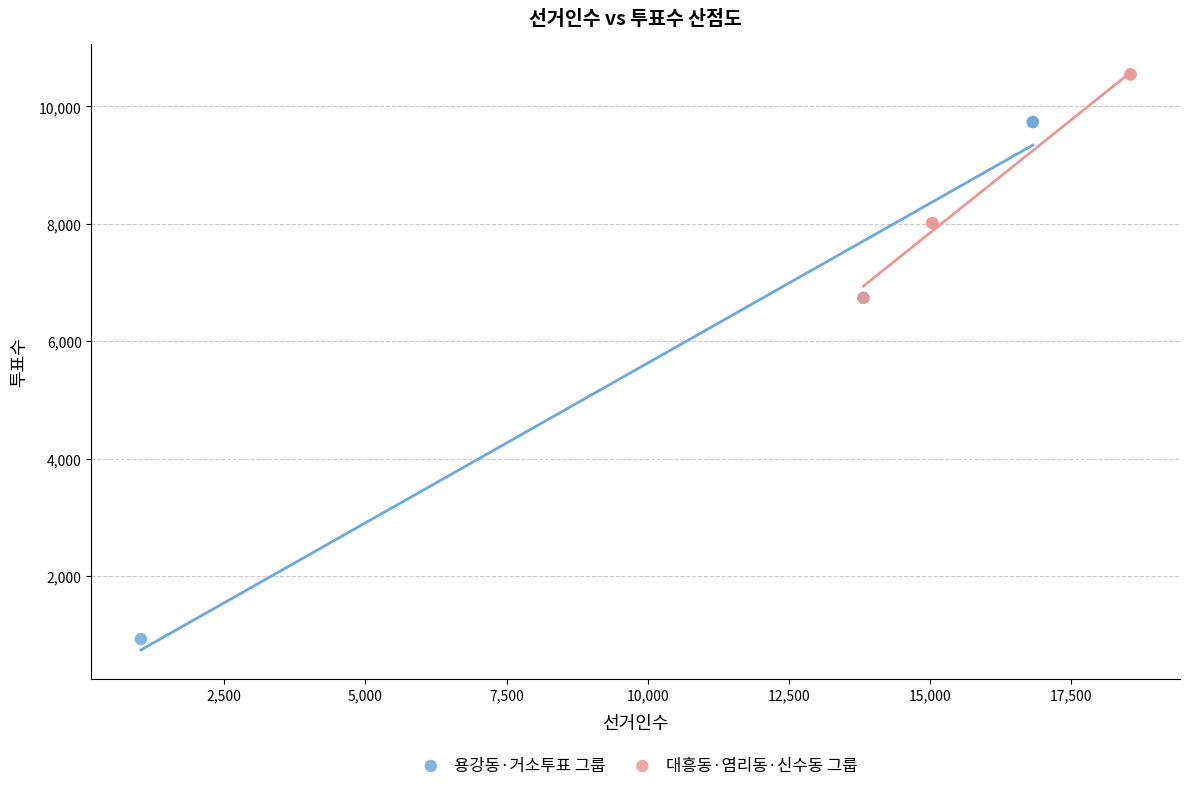

Which series contains the highest Y value?

대흥동·염리동·신수동 그룹